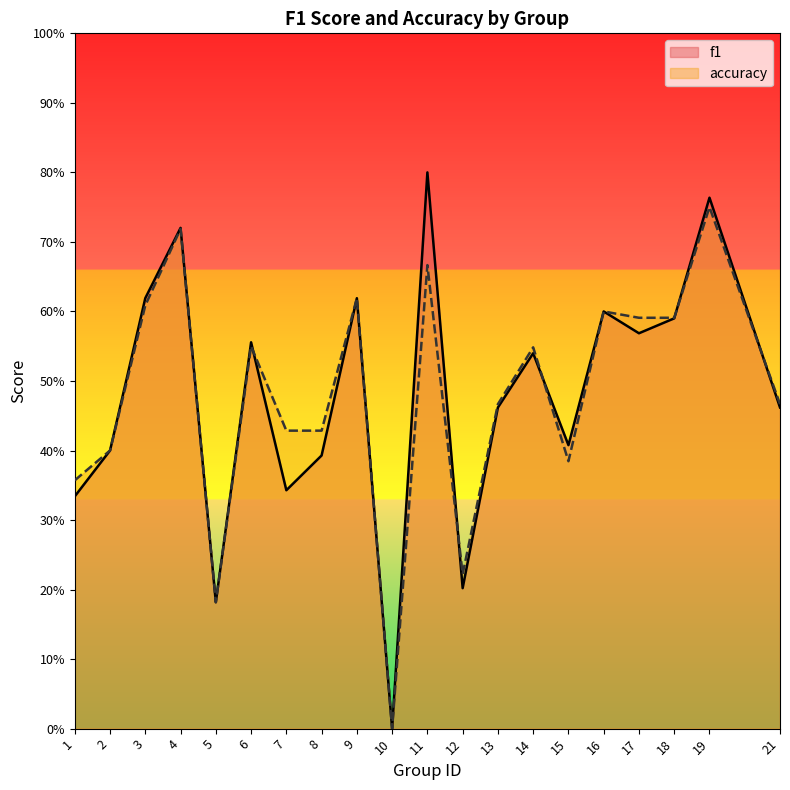

At which category is the sum across all series the highest?

19